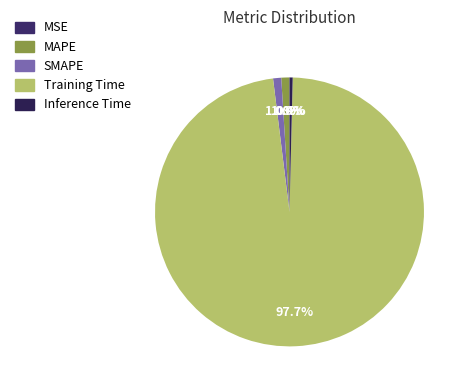

To the nearest percent, what is the combined percentage of MSE and SMAPE?

1%